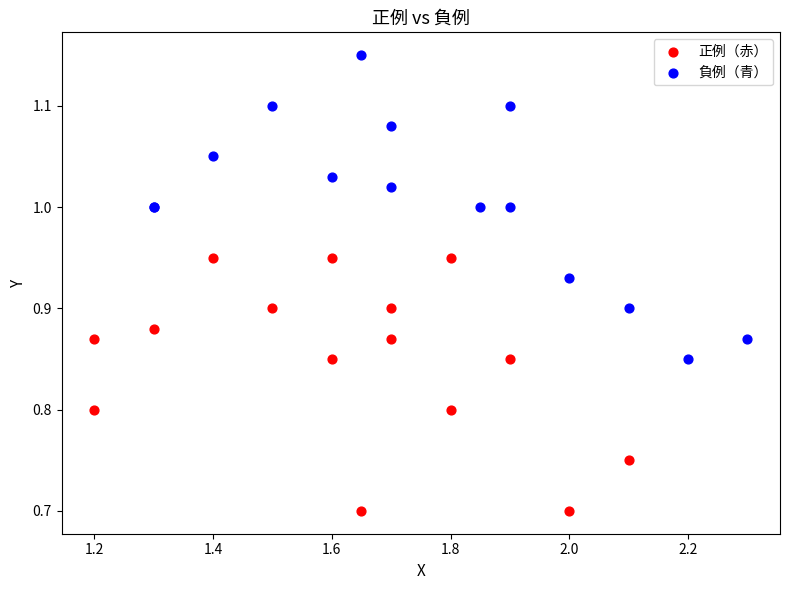

What are all the series names shown in the legend?

正例（赤）, 負例（青）